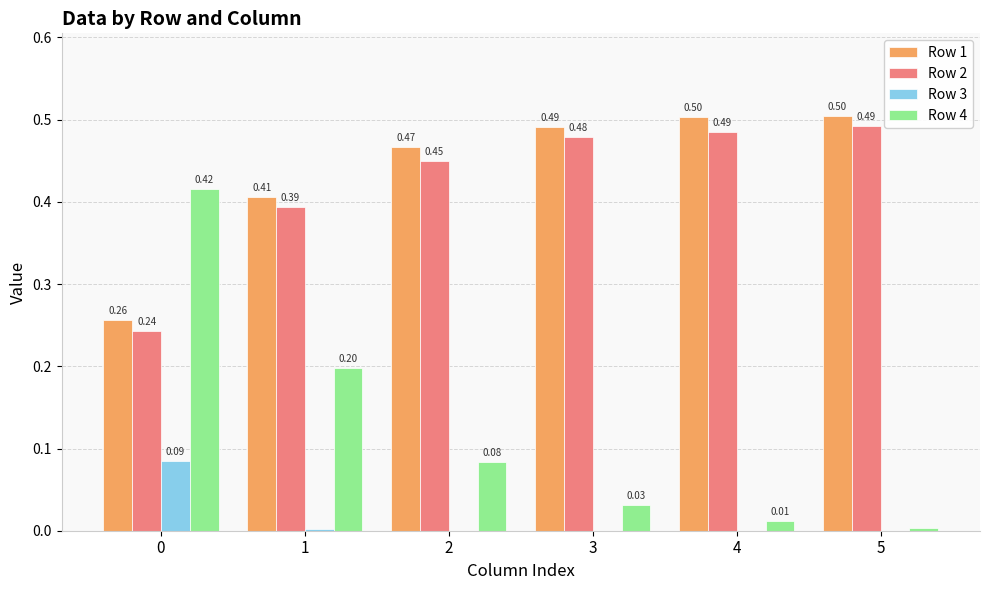

Which series has the largest total across all categories?

Row 1